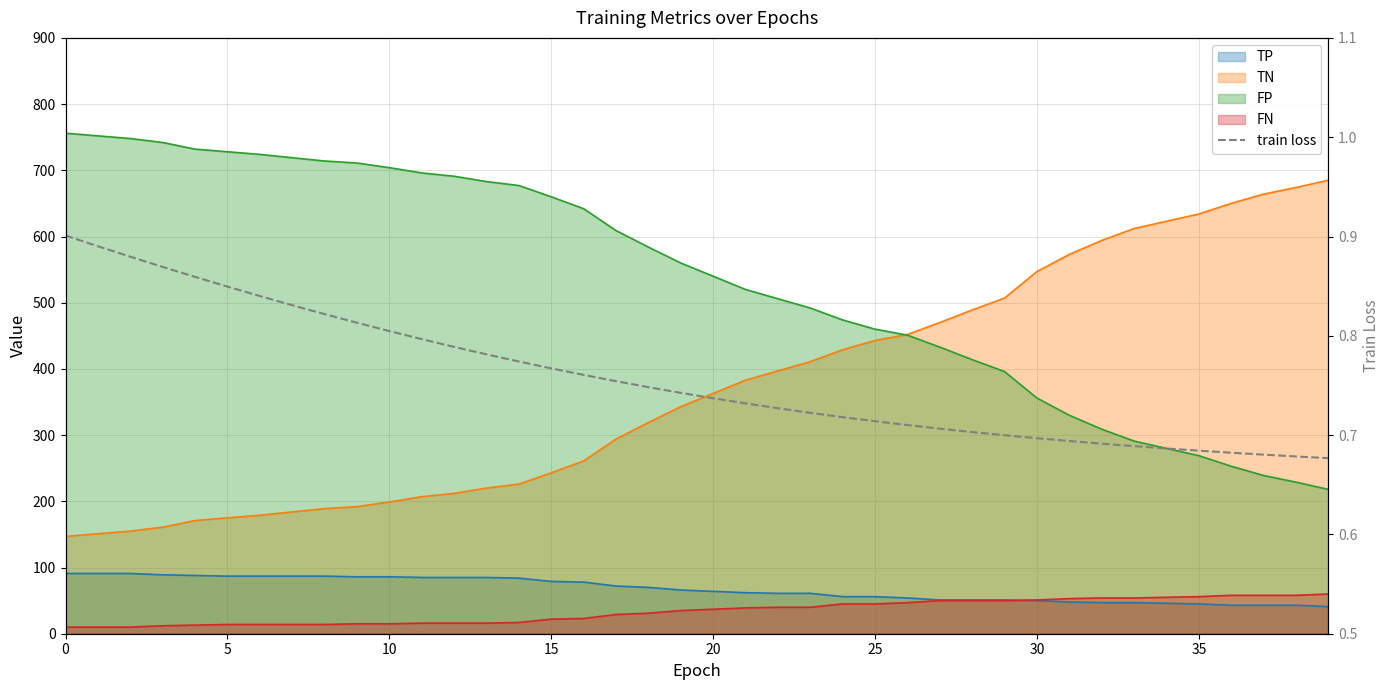

How many data points does each series have?

40